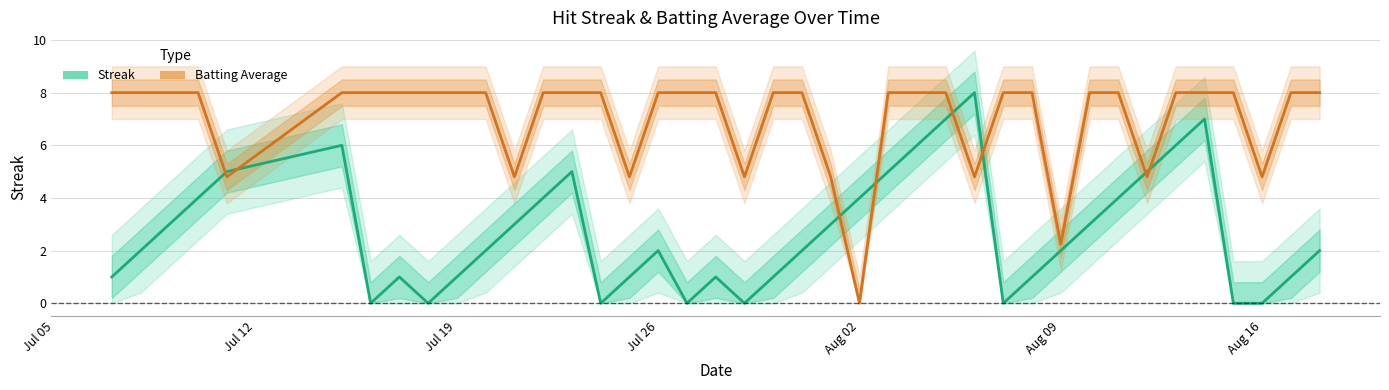

What is the difference between the maximum and minimum values in the Batting Average (scaled) series?

8.0